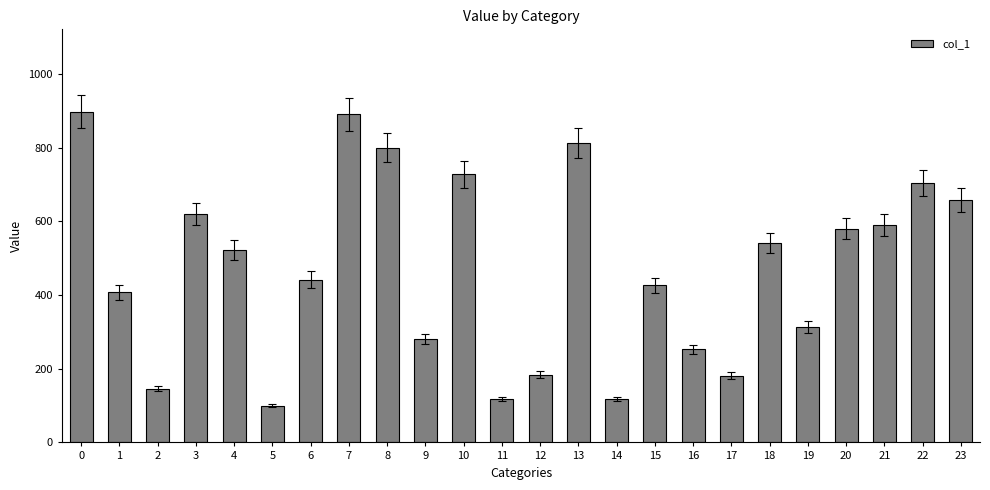

The value at 10 is 728. True or false?

True